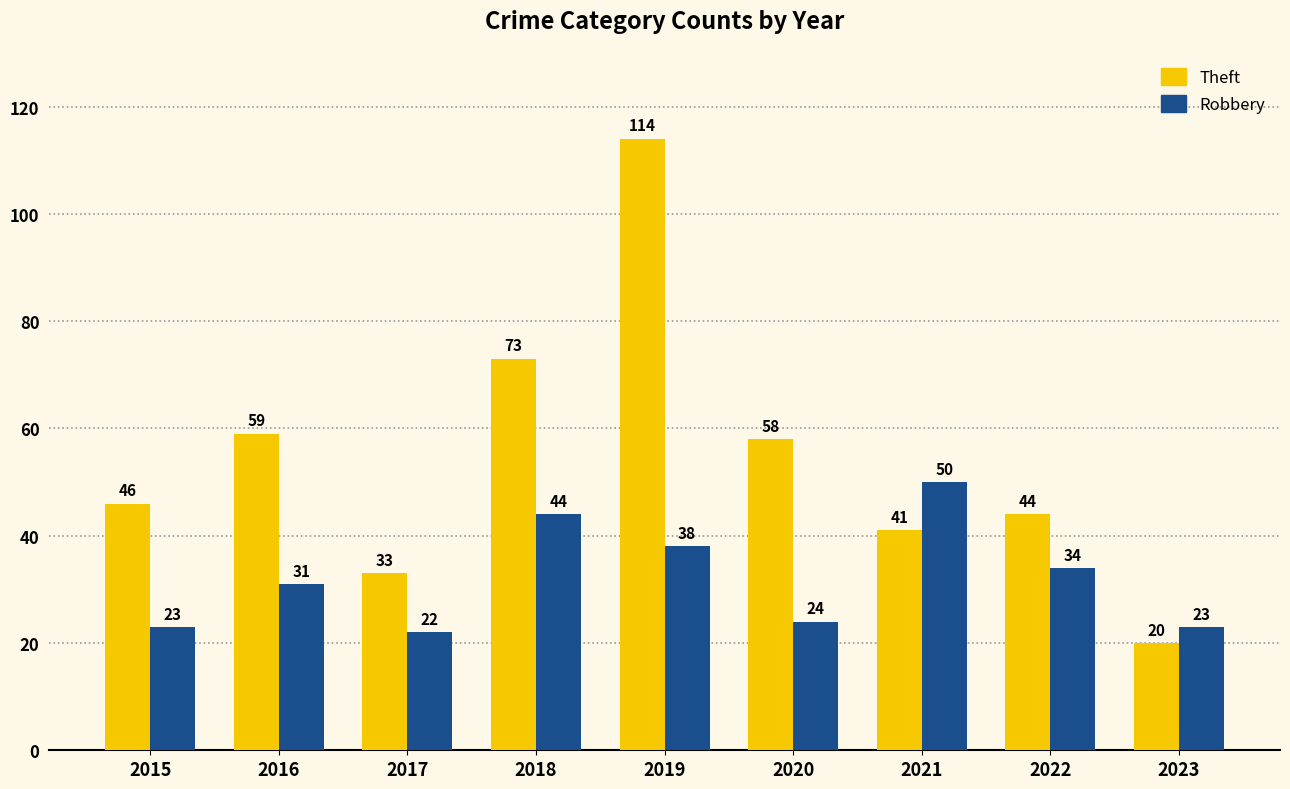

What is the value of the Robbery bar at the 9th from the left?

23